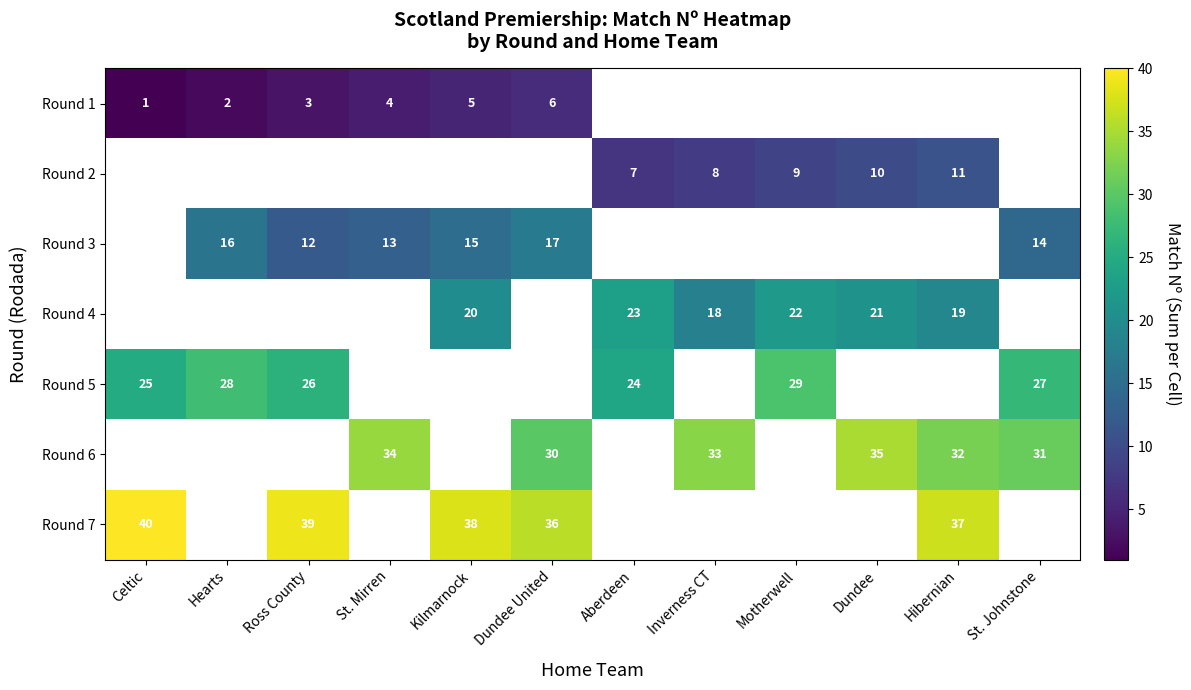

The value of Round 6 at St. Johnstone is 31. True or false?

True